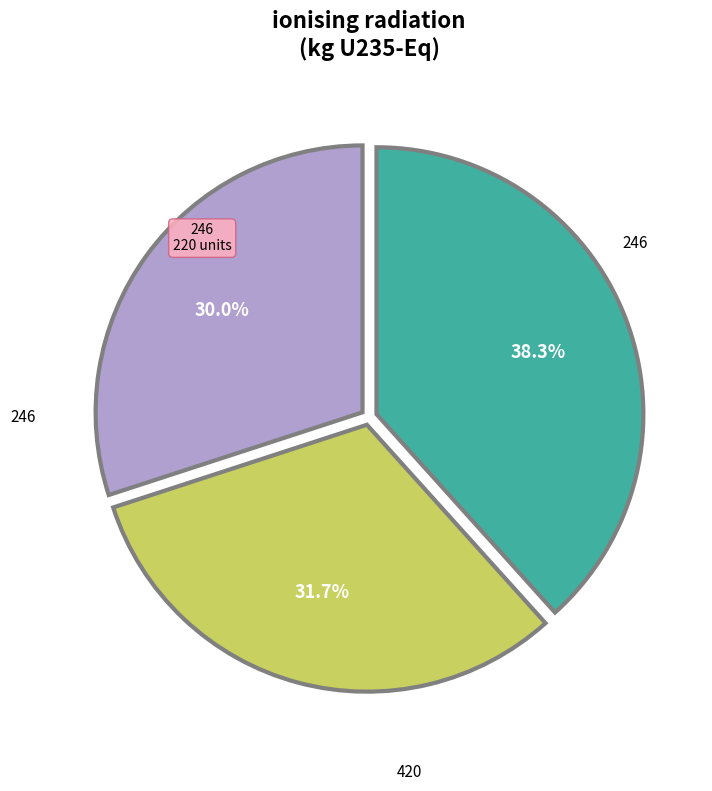

Is there a majority slice in this chart?

No